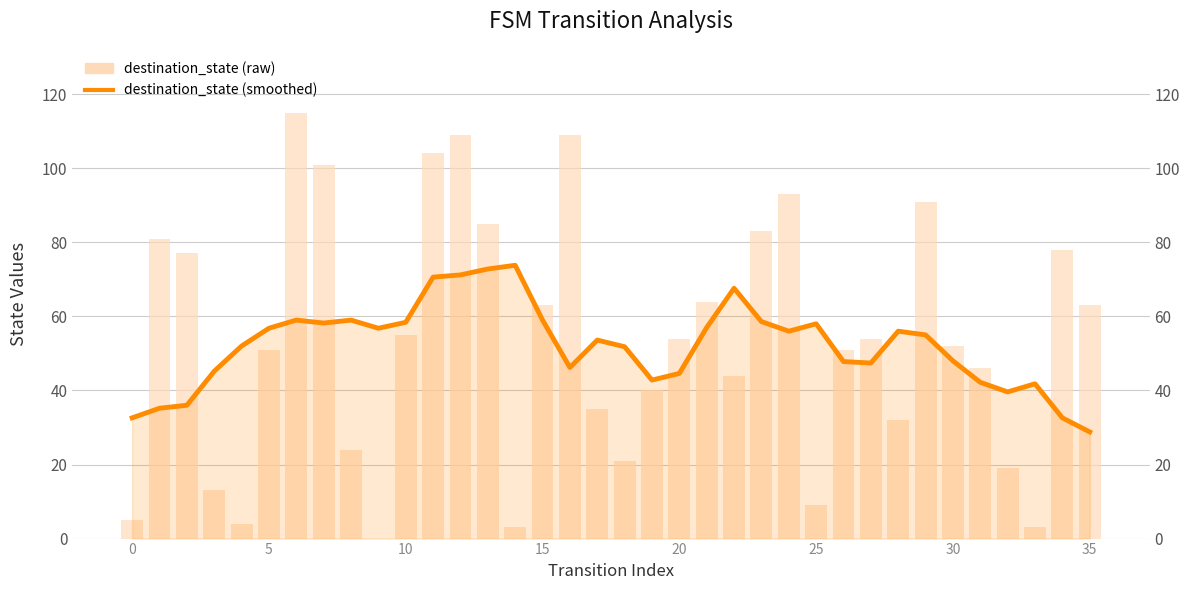

Rank the series by their average value, from highest to lowest.

destination_state, destination_state (smoothed)